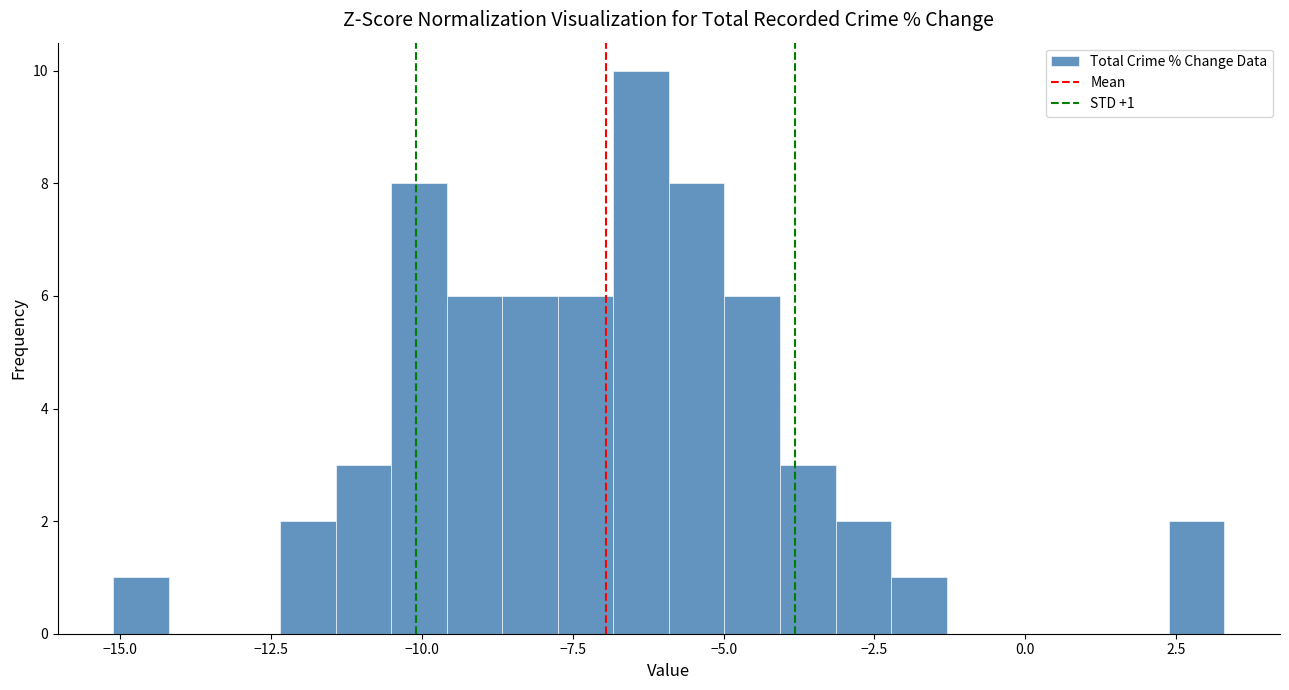

Read against the x-axis, roughly where is the centre of the tallest bar?

-6.5